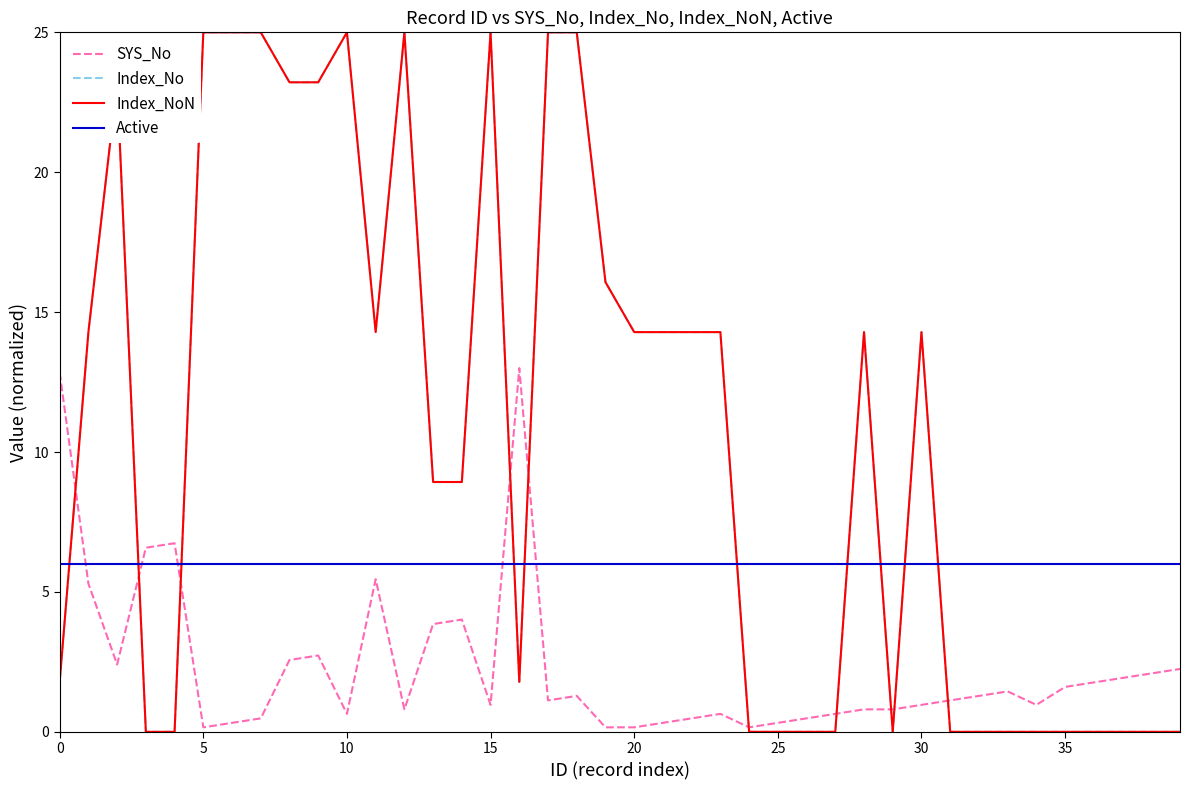

Does the chart have visible grid lines?

No